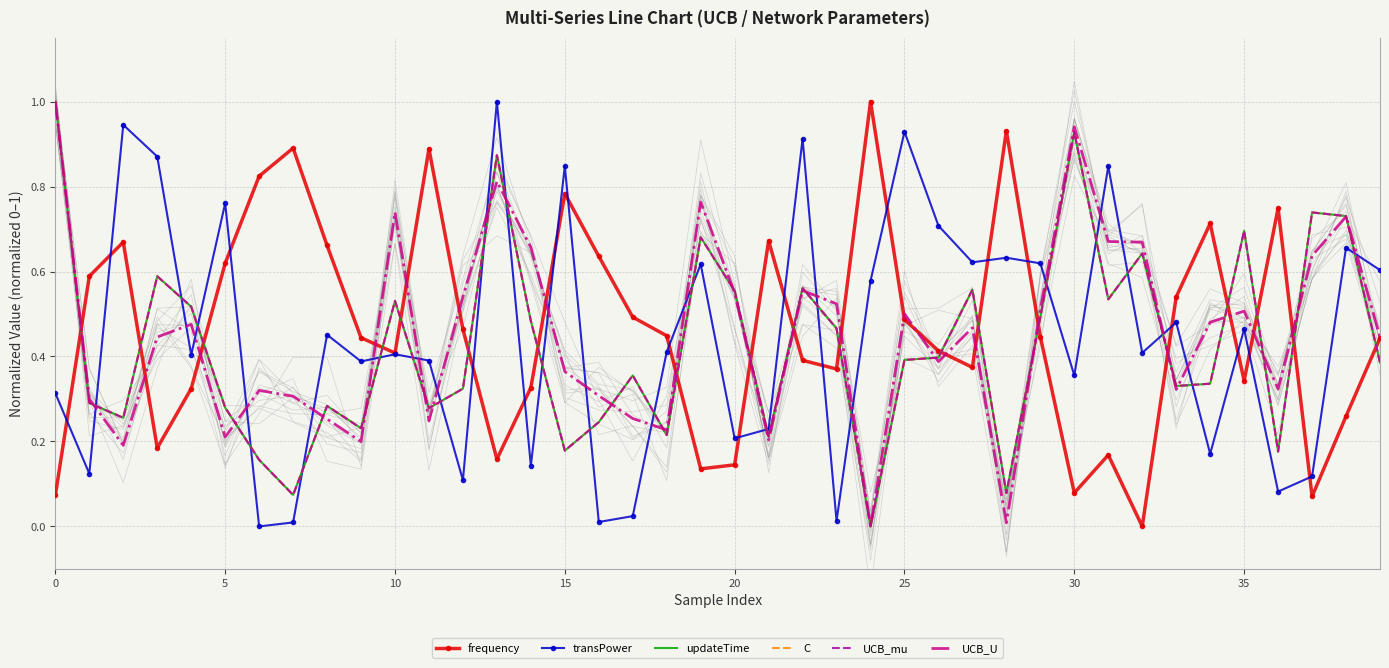

What are all the series names shown in the legend?

frequency, transPower, updateTime, C, UCB_mu, UCB_U